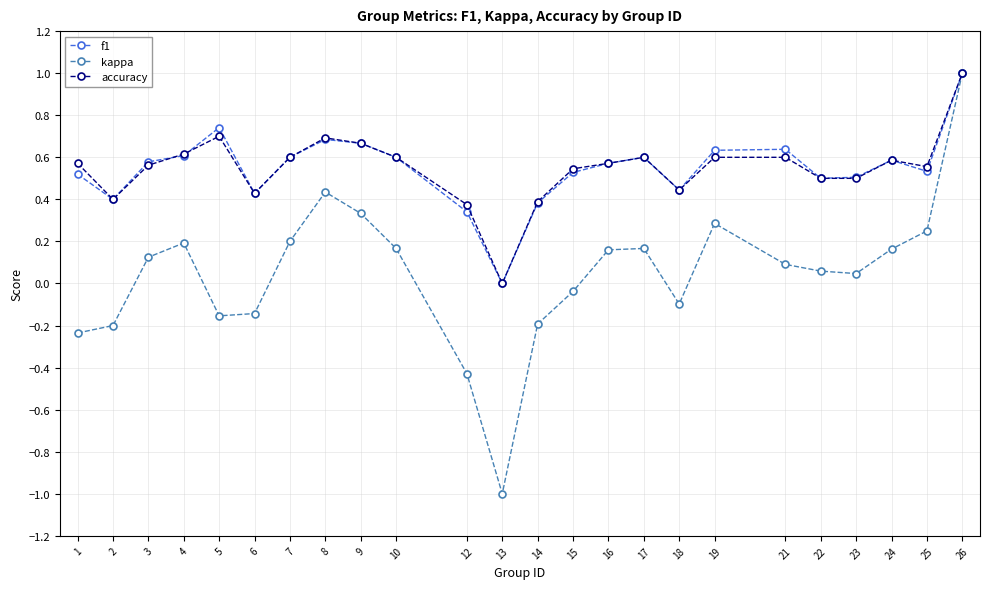

What is the total value across all series at 13?

-1.0